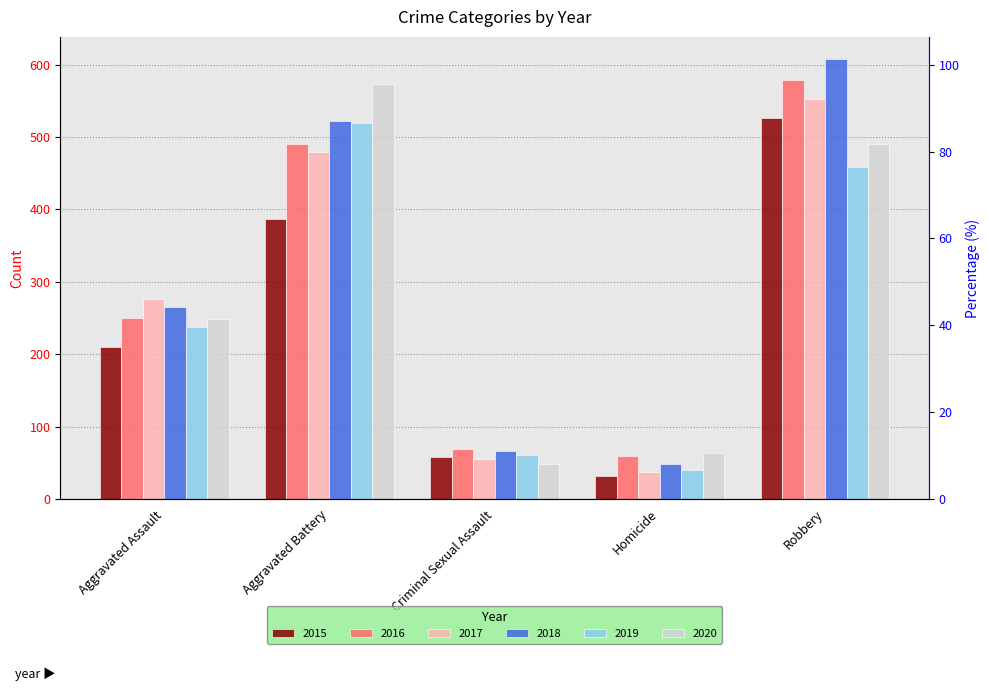

At which label does 2018 first exceed 265?

Aggravated Battery